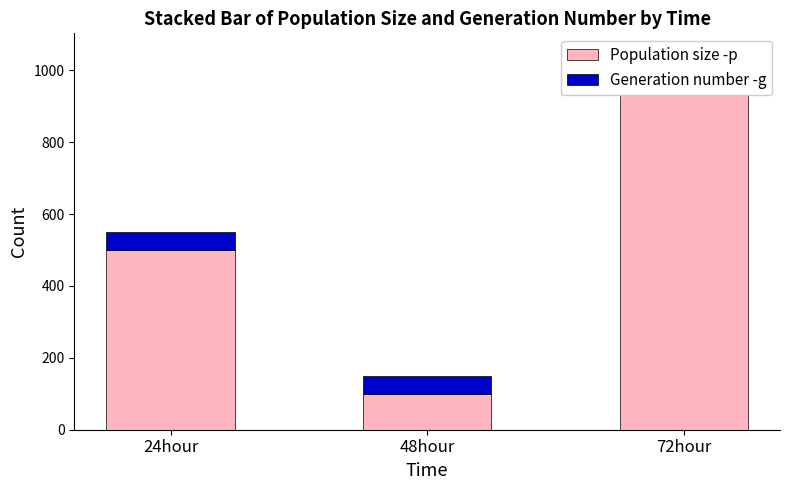

What is the sum of the Generation number -g values at 48hour and 72hour?

100